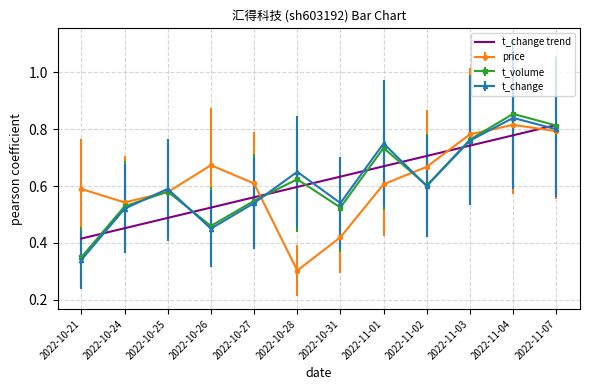

Which category has the highest value across all series?

2022-11-04